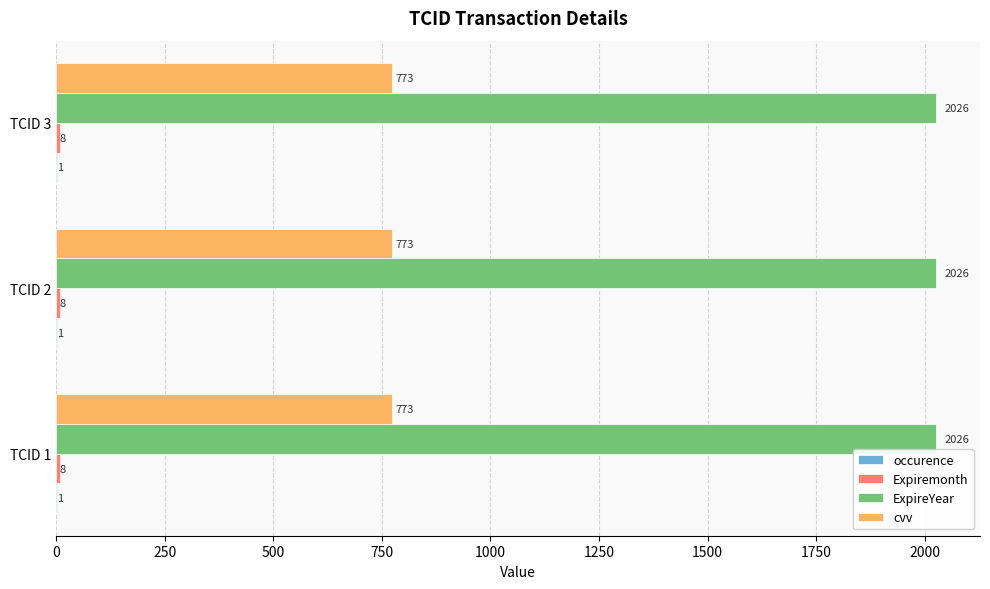

What is the sum of all cvv values?

2319